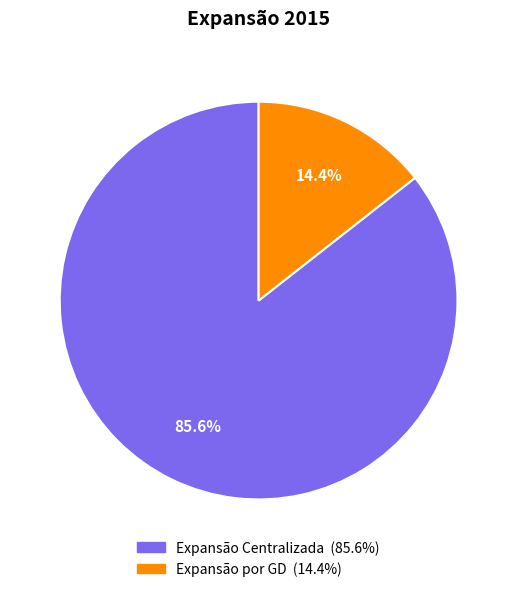

Which slice represents more than half of the pie?

Expansão Centralizada